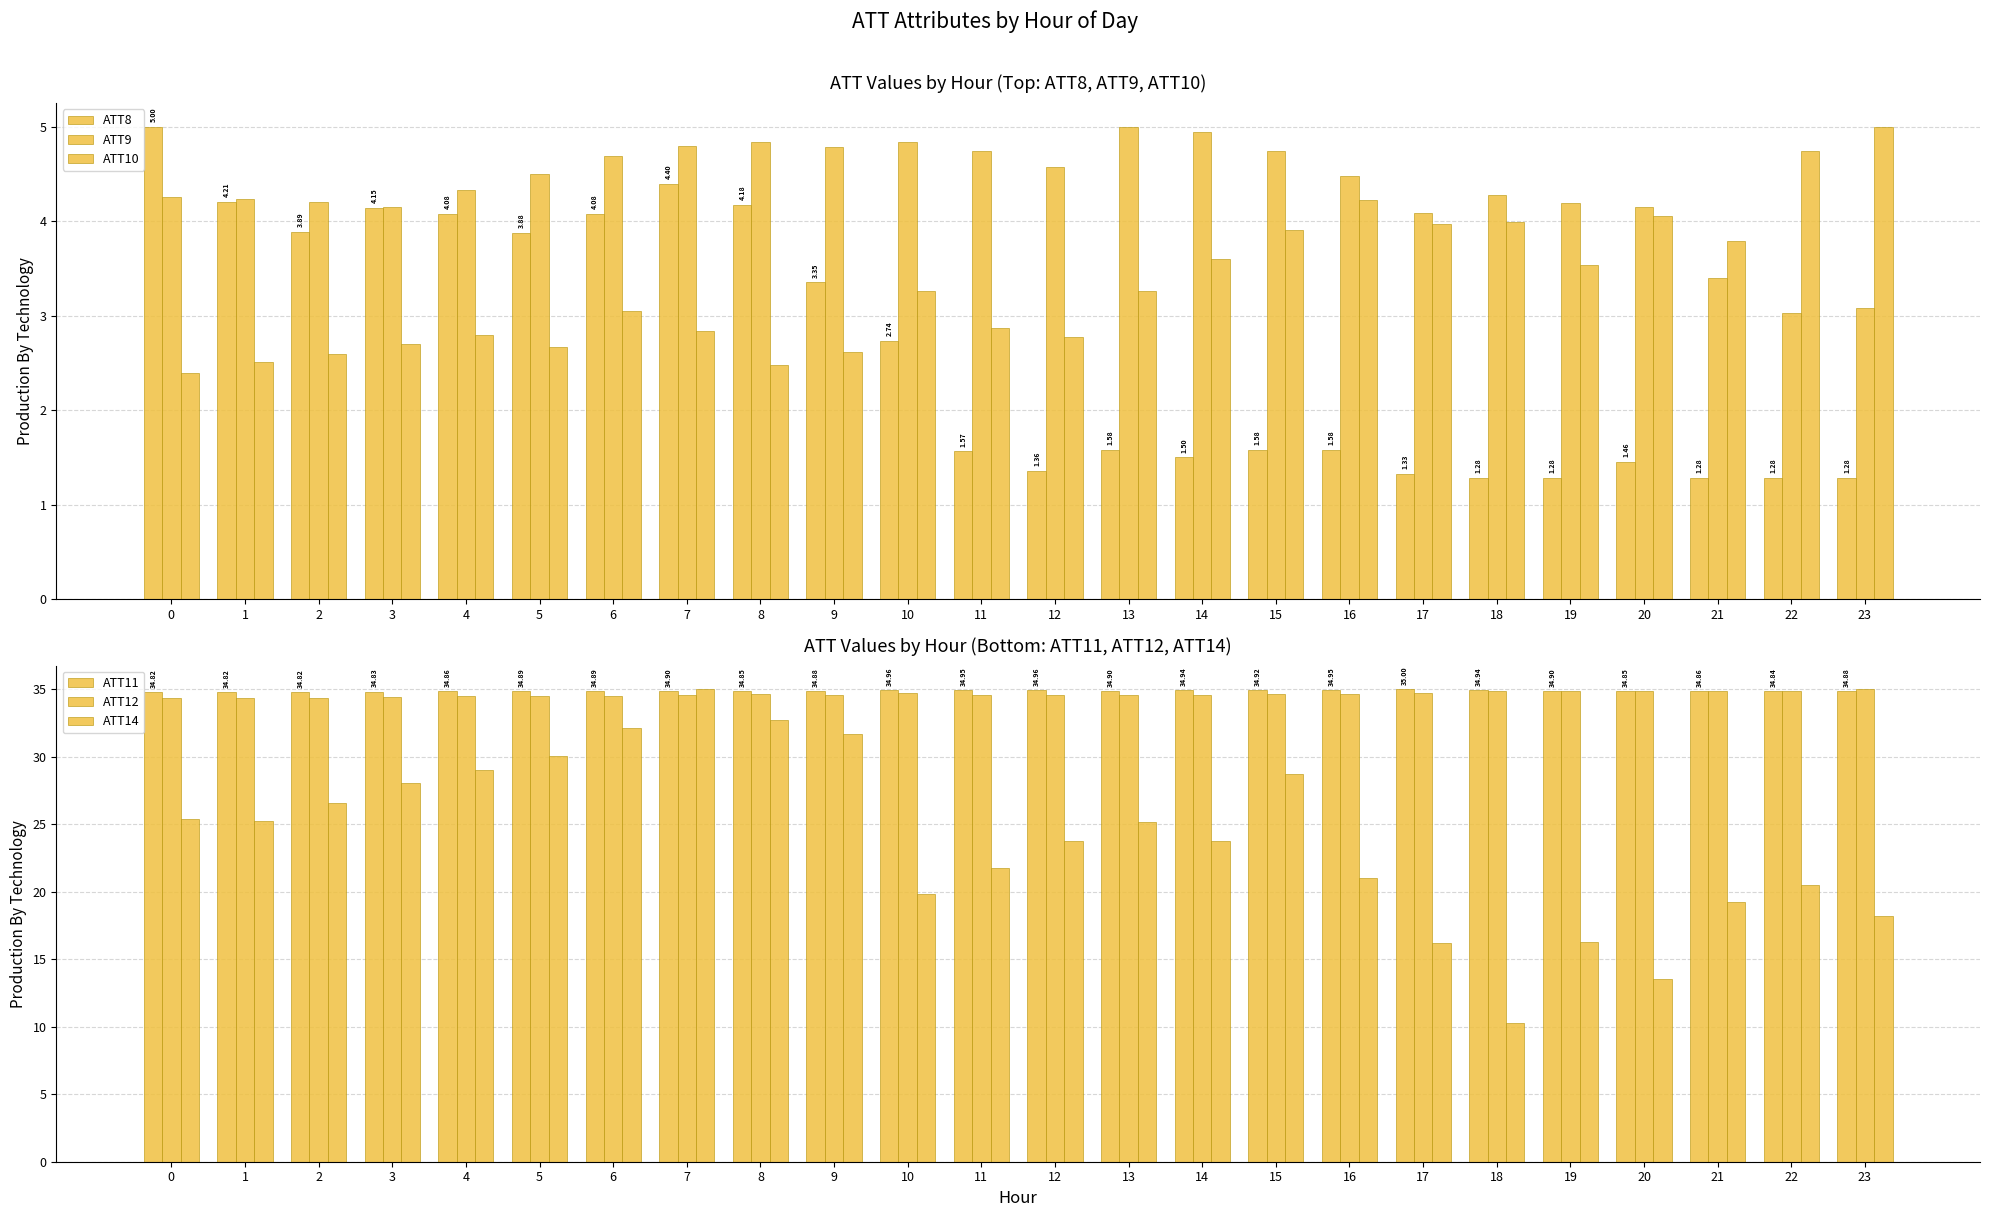

Reading left to right, transcribe all the data shown in this chart.

ATT8: 0=5.0	1=4.2	2=3.9	3=4.1	4=4.1	5=3.9	6=4.1	7=4.4	8=4.2	9=3.4	10=2.7	11=1.6	12=1.4	13=1.6	14=1.5	15=1.6	16=1.6	17=1.3	18=1.3	19=1.3	20=1.5	21=1.3	22=1.3	23=1.3
ATT9: 0=4.3	1=4.2	2=4.2	3=4.1	4=4.3	5=4.5	6=4.7	7=4.8	8=4.8	9=4.8	10=4.8	11=4.7	12=4.6	13=5.0	14=4.9	15=4.7	16=4.5	17=4.1	18=4.3	19=4.2	20=4.1	21=3.4	22=3.0	23=3.1
ATT10: 0=2.4	1=2.5	2=2.6	3=2.7	4=2.8	5=2.7	6=3.1	7=2.8	8=2.5	9=2.6	10=3.3	11=2.9	12=2.8	13=3.3	14=3.6	15=3.9	16=4.2	17=4.0	18=4.0	19=3.5	20=4.1	21=3.8	22=4.7	23=5.0
ATT11: 0=34.8	1=34.8	2=34.8	3=34.8	4=34.9	5=34.9	6=34.9	7=34.9	8=34.9	9=34.9	10=35.0	11=35.0	12=35.0	13=34.9	14=34.9	15=34.9	16=35.0	17=35.0	18=34.9	19=34.9	20=34.9	21=34.9	22=34.8	23=34.9
ATT12: 0=34.3	1=34.4	2=34.4	3=34.4	4=34.5	5=34.5	6=34.5	7=34.6	8=34.7	9=34.6	10=34.7	11=34.6	12=34.6	13=34.5	14=34.6	15=34.6	16=34.6	17=34.7	18=34.8	19=34.8	20=34.9	21=34.8	22=34.9	23=35.0
ATT14: 0=25.4	1=25.3	2=26.6	3=28.1	4=29.0	5=30.1	6=32.1	7=35.0	8=32.7	9=31.7	10=19.8	11=21.8	12=23.8	13=25.2	14=23.7	15=28.8	16=21.0	17=16.2	18=10.3	19=16.2	20=13.5	21=19.2	22=20.5	23=18.2